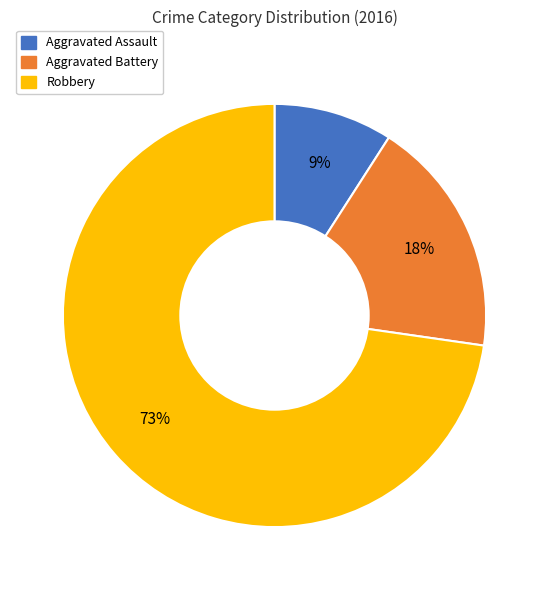

Rank the categories by value from highest to lowest.

Robbery, Aggravated Battery, Aggravated Assault